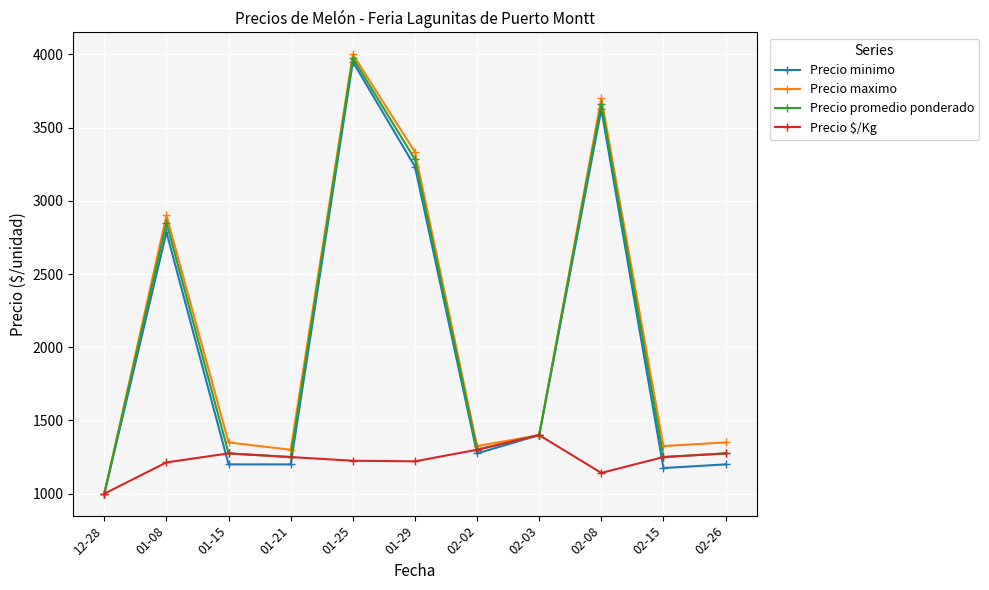

The value of Precio minimo at 01-25 is 5213.2. True or false?

False